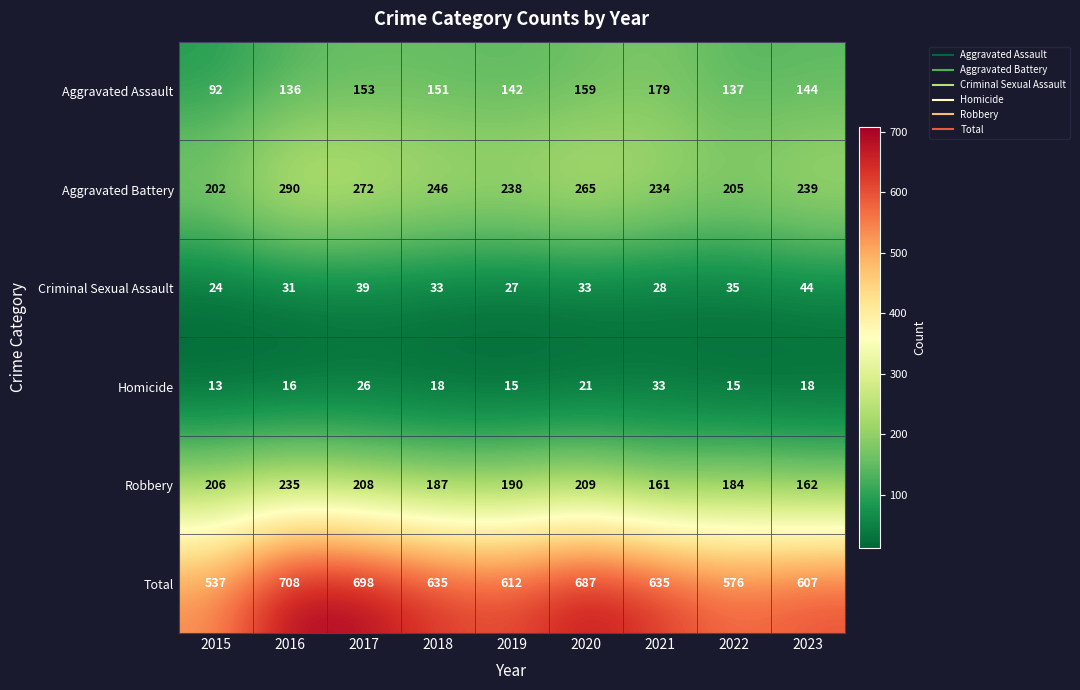

What is the average value of the Aggravated Battery series?

243